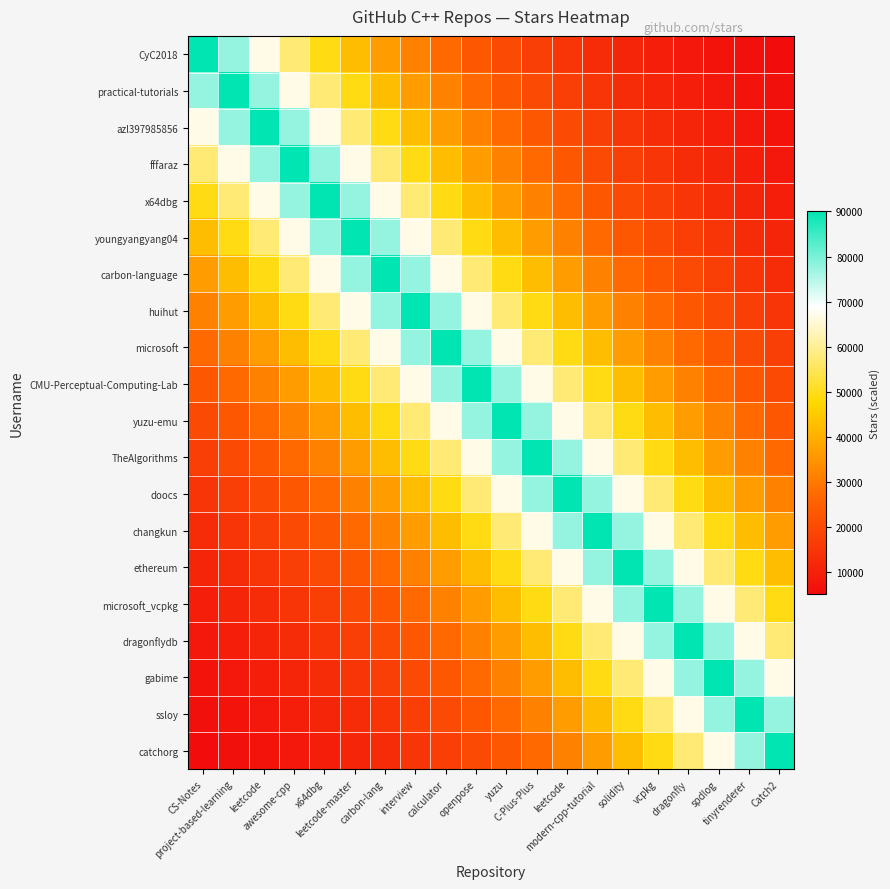

Reading left to right, transcribe all the data shown in this chart.

CyC2018: CS-Notes=90100.0	project-based-learning=77549.8	leetcode=66747.7	awesome-cpp=57450.3	x64dbg=49447.9	leetcode-master=42560.2	carbon-lang=36631.9	interview=31529.4	calculator=27137.6	openpose=23357.5	yuzu=20104.0	C-Plus-Plus=17303.7	leetcode=14893.4	modern-cpp-tutorial=12818.9	solidity=11033.3	vcpkg=9496.5	dragonfly=8173.7	spdlog=7035.2	tinyrenderer=6055.2	Catch2=5211.8
practical-tutorials: CS-Notes=77549.8	project-based-learning=90100.0	leetcode=77549.8	awesome-cpp=66747.7	x64dbg=57450.3	leetcode-master=49447.9	carbon-lang=42560.2	interview=36631.9	calculator=31529.4	openpose=27137.6	yuzu=23357.5	C-Plus-Plus=20104.0	leetcode=17303.7	modern-cpp-tutorial=14893.4	solidity=12818.9	vcpkg=11033.3	dragonfly=9496.5	spdlog=8173.7	tinyrenderer=7035.2	Catch2=6055.2
azl397985856: CS-Notes=66747.7	project-based-learning=77549.8	leetcode=90100.0	awesome-cpp=77549.8	x64dbg=66747.7	leetcode-master=57450.3	carbon-lang=49447.9	interview=42560.2	calculator=36631.9	openpose=31529.4	yuzu=27137.6	C-Plus-Plus=23357.5	leetcode=20104.0	modern-cpp-tutorial=17303.7	solidity=14893.4	vcpkg=12818.9	dragonfly=11033.3	spdlog=9496.5	tinyrenderer=8173.7	Catch2=7035.2
fffaraz: CS-Notes=57450.3	project-based-learning=66747.7	leetcode=77549.8	awesome-cpp=90100.0	x64dbg=77549.8	leetcode-master=66747.7	carbon-lang=57450.3	interview=49447.9	calculator=42560.2	openpose=36631.9	yuzu=31529.4	C-Plus-Plus=27137.6	leetcode=23357.5	modern-cpp-tutorial=20104.0	solidity=17303.7	vcpkg=14893.4	dragonfly=12818.9	spdlog=11033.3	tinyrenderer=9496.5	Catch2=8173.7
x64dbg: CS-Notes=49447.9	project-based-learning=57450.3	leetcode=66747.7	awesome-cpp=77549.8	x64dbg=90100.0	leetcode-master=77549.8	carbon-lang=66747.7	interview=57450.3	calculator=49447.9	openpose=42560.2	yuzu=36631.9	C-Plus-Plus=31529.4	leetcode=27137.6	modern-cpp-tutorial=23357.5	solidity=20104.0	vcpkg=17303.7	dragonfly=14893.4	spdlog=12818.9	tinyrenderer=11033.3	Catch2=9496.5
youngyangyang04: CS-Notes=42560.2	project-based-learning=49447.9	leetcode=57450.3	awesome-cpp=66747.7	x64dbg=77549.8	leetcode-master=90100.0	carbon-lang=77549.8	interview=66747.7	calculator=57450.3	openpose=49447.9	yuzu=42560.2	C-Plus-Plus=36631.9	leetcode=31529.4	modern-cpp-tutorial=27137.6	solidity=23357.5	vcpkg=20104.0	dragonfly=17303.7	spdlog=14893.4	tinyrenderer=12818.9	Catch2=11033.3
carbon-language: CS-Notes=36631.9	project-based-learning=42560.2	leetcode=49447.9	awesome-cpp=57450.3	x64dbg=66747.7	leetcode-master=77549.8	carbon-lang=90100.0	interview=77549.8	calculator=66747.7	openpose=57450.3	yuzu=49447.9	C-Plus-Plus=42560.2	leetcode=36631.9	modern-cpp-tutorial=31529.4	solidity=27137.6	vcpkg=23357.5	dragonfly=20104.0	spdlog=17303.7	tinyrenderer=14893.4	Catch2=12818.9
huihut: CS-Notes=31529.4	project-based-learning=36631.9	leetcode=42560.2	awesome-cpp=49447.9	x64dbg=57450.3	leetcode-master=66747.7	carbon-lang=77549.8	interview=90100.0	calculator=77549.8	openpose=66747.7	yuzu=57450.3	C-Plus-Plus=49447.9	leetcode=42560.2	modern-cpp-tutorial=36631.9	solidity=31529.4	vcpkg=27137.6	dragonfly=23357.5	spdlog=20104.0	tinyrenderer=17303.7	Catch2=14893.4
microsoft: CS-Notes=27137.6	project-based-learning=31529.4	leetcode=36631.9	awesome-cpp=42560.2	x64dbg=49447.9	leetcode-master=57450.3	carbon-lang=66747.7	interview=77549.8	calculator=90100.0	openpose=77549.8	yuzu=66747.7	C-Plus-Plus=57450.3	leetcode=49447.9	modern-cpp-tutorial=42560.2	solidity=36631.9	vcpkg=31529.4	dragonfly=27137.6	spdlog=23357.5	tinyrenderer=20104.0	Catch2=17303.7
CMU-Perceptual-Computing-Lab: CS-Notes=23357.5	project-based-learning=27137.6	leetcode=31529.4	awesome-cpp=36631.9	x64dbg=42560.2	leetcode-master=49447.9	carbon-lang=57450.3	interview=66747.7	calculator=77549.8	openpose=90100.0	yuzu=77549.8	C-Plus-Plus=66747.7	leetcode=57450.3	modern-cpp-tutorial=49447.9	solidity=42560.2	vcpkg=36631.9	dragonfly=31529.4	spdlog=27137.6	tinyrenderer=23357.5	Catch2=20104.0
yuzu-emu: CS-Notes=20104.0	project-based-learning=23357.5	leetcode=27137.6	awesome-cpp=31529.4	x64dbg=36631.9	leetcode-master=42560.2	carbon-lang=49447.9	interview=57450.3	calculator=66747.7	openpose=77549.8	yuzu=90100.0	C-Plus-Plus=77549.8	leetcode=66747.7	modern-cpp-tutorial=57450.3	solidity=49447.9	vcpkg=42560.2	dragonfly=36631.9	spdlog=31529.4	tinyrenderer=27137.6	Catch2=23357.5
TheAlgorithms: CS-Notes=17303.7	project-based-learning=20104.0	leetcode=23357.5	awesome-cpp=27137.6	x64dbg=31529.4	leetcode-master=36631.9	carbon-lang=42560.2	interview=49447.9	calculator=57450.3	openpose=66747.7	yuzu=77549.8	C-Plus-Plus=90100.0	leetcode=77549.8	modern-cpp-tutorial=66747.7	solidity=57450.3	vcpkg=49447.9	dragonfly=42560.2	spdlog=36631.9	tinyrenderer=31529.4	Catch2=27137.6
doocs: CS-Notes=14893.4	project-based-learning=17303.7	leetcode=20104.0	awesome-cpp=23357.5	x64dbg=27137.6	leetcode-master=31529.4	carbon-lang=36631.9	interview=42560.2	calculator=49447.9	openpose=57450.3	yuzu=66747.7	C-Plus-Plus=77549.8	leetcode=90100.0	modern-cpp-tutorial=77549.8	solidity=66747.7	vcpkg=57450.3	dragonfly=49447.9	spdlog=42560.2	tinyrenderer=36631.9	Catch2=31529.4
changkun: CS-Notes=12818.9	project-based-learning=14893.4	leetcode=17303.7	awesome-cpp=20104.0	x64dbg=23357.5	leetcode-master=27137.6	carbon-lang=31529.4	interview=36631.9	calculator=42560.2	openpose=49447.9	yuzu=57450.3	C-Plus-Plus=66747.7	leetcode=77549.8	modern-cpp-tutorial=90100.0	solidity=77549.8	vcpkg=66747.7	dragonfly=57450.3	spdlog=49447.9	tinyrenderer=42560.2	Catch2=36631.9
ethereum: CS-Notes=11033.3	project-based-learning=12818.9	leetcode=14893.4	awesome-cpp=17303.7	x64dbg=20104.0	leetcode-master=23357.5	carbon-lang=27137.6	interview=31529.4	calculator=36631.9	openpose=42560.2	yuzu=49447.9	C-Plus-Plus=57450.3	leetcode=66747.7	modern-cpp-tutorial=77549.8	solidity=90100.0	vcpkg=77549.8	dragonfly=66747.7	spdlog=57450.3	tinyrenderer=49447.9	Catch2=42560.2
microsoft_vcpkg: CS-Notes=9496.5	project-based-learning=11033.3	leetcode=12818.9	awesome-cpp=14893.4	x64dbg=17303.7	leetcode-master=20104.0	carbon-lang=23357.5	interview=27137.6	calculator=31529.4	openpose=36631.9	yuzu=42560.2	C-Plus-Plus=49447.9	leetcode=57450.3	modern-cpp-tutorial=66747.7	solidity=77549.8	vcpkg=90100.0	dragonfly=77549.8	spdlog=66747.7	tinyrenderer=57450.3	Catch2=49447.9
dragonflydb: CS-Notes=8173.7	project-based-learning=9496.5	leetcode=11033.3	awesome-cpp=12818.9	x64dbg=14893.4	leetcode-master=17303.7	carbon-lang=20104.0	interview=23357.5	calculator=27137.6	openpose=31529.4	yuzu=36631.9	C-Plus-Plus=42560.2	leetcode=49447.9	modern-cpp-tutorial=57450.3	solidity=66747.7	vcpkg=77549.8	dragonfly=90100.0	spdlog=77549.8	tinyrenderer=66747.7	Catch2=57450.3
gabime: CS-Notes=7035.2	project-based-learning=8173.7	leetcode=9496.5	awesome-cpp=11033.3	x64dbg=12818.9	leetcode-master=14893.4	carbon-lang=17303.7	interview=20104.0	calculator=23357.5	openpose=27137.6	yuzu=31529.4	C-Plus-Plus=36631.9	leetcode=42560.2	modern-cpp-tutorial=49447.9	solidity=57450.3	vcpkg=66747.7	dragonfly=77549.8	spdlog=90100.0	tinyrenderer=77549.8	Catch2=66747.7
ssloy: CS-Notes=6055.2	project-based-learning=7035.2	leetcode=8173.7	awesome-cpp=9496.5	x64dbg=11033.3	leetcode-master=12818.9	carbon-lang=14893.4	interview=17303.7	calculator=20104.0	openpose=23357.5	yuzu=27137.6	C-Plus-Plus=31529.4	leetcode=36631.9	modern-cpp-tutorial=42560.2	solidity=49447.9	vcpkg=57450.3	dragonfly=66747.7	spdlog=77549.8	tinyrenderer=90100.0	Catch2=77549.8
catchorg: CS-Notes=5211.8	project-based-learning=6055.2	leetcode=7035.2	awesome-cpp=8173.7	x64dbg=9496.5	leetcode-master=11033.3	carbon-lang=12818.9	interview=14893.4	calculator=17303.7	openpose=20104.0	yuzu=23357.5	C-Plus-Plus=27137.6	leetcode=31529.4	modern-cpp-tutorial=36631.9	solidity=42560.2	vcpkg=49447.9	dragonfly=57450.3	spdlog=66747.7	tinyrenderer=77549.8	Catch2=90100.0